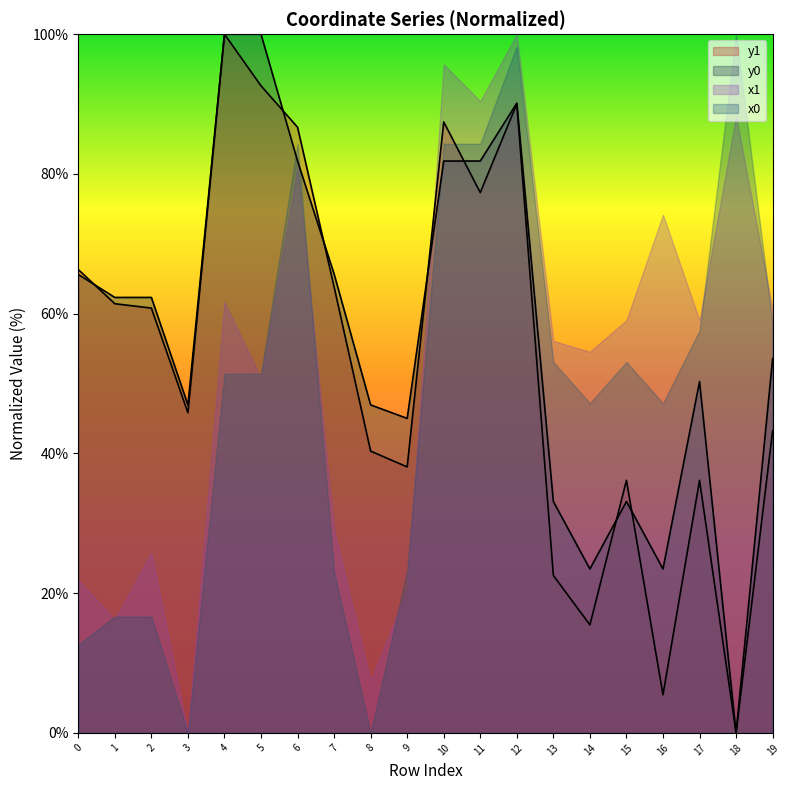

How many interior local valleys does the y1 series have?

6